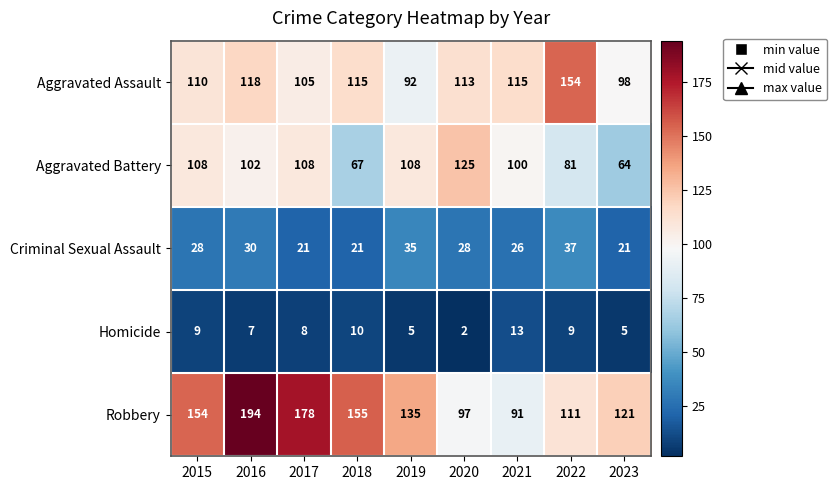

True or false: Robbery has a value of 121 at 2023.

True